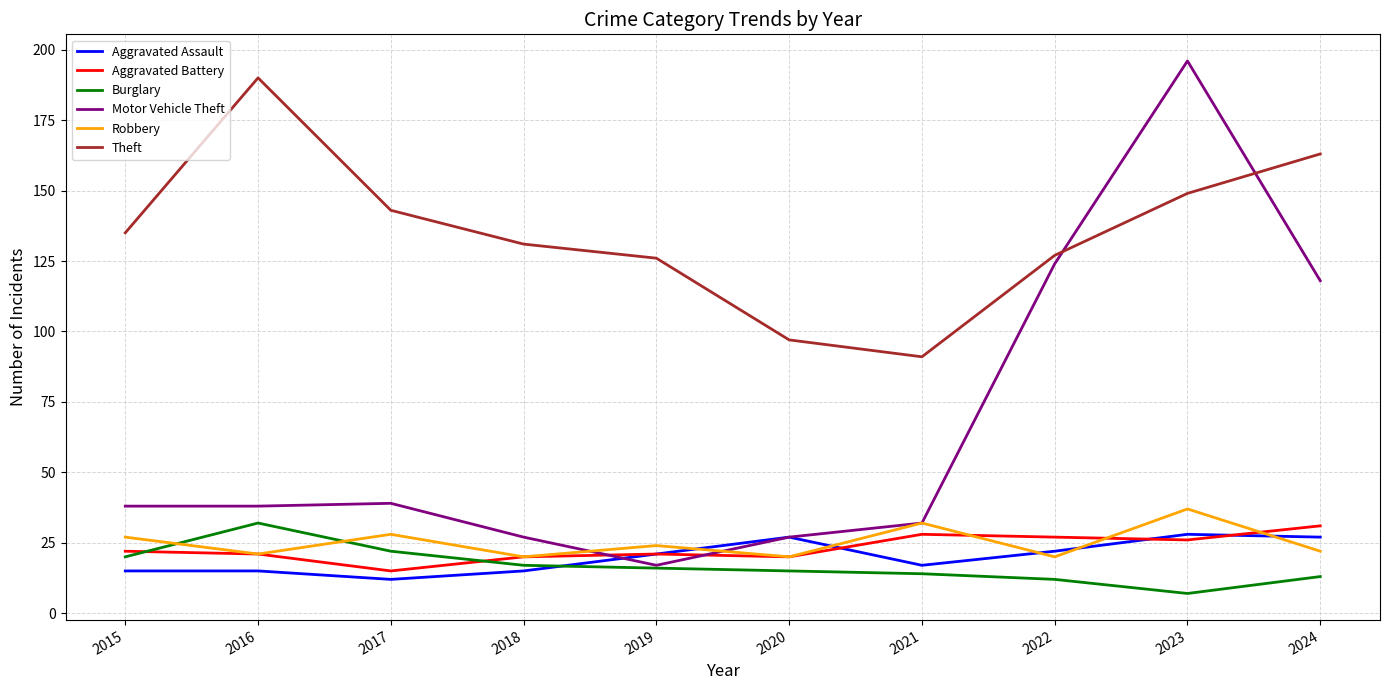

True or false: Theft and Robbery cross at least once.

False